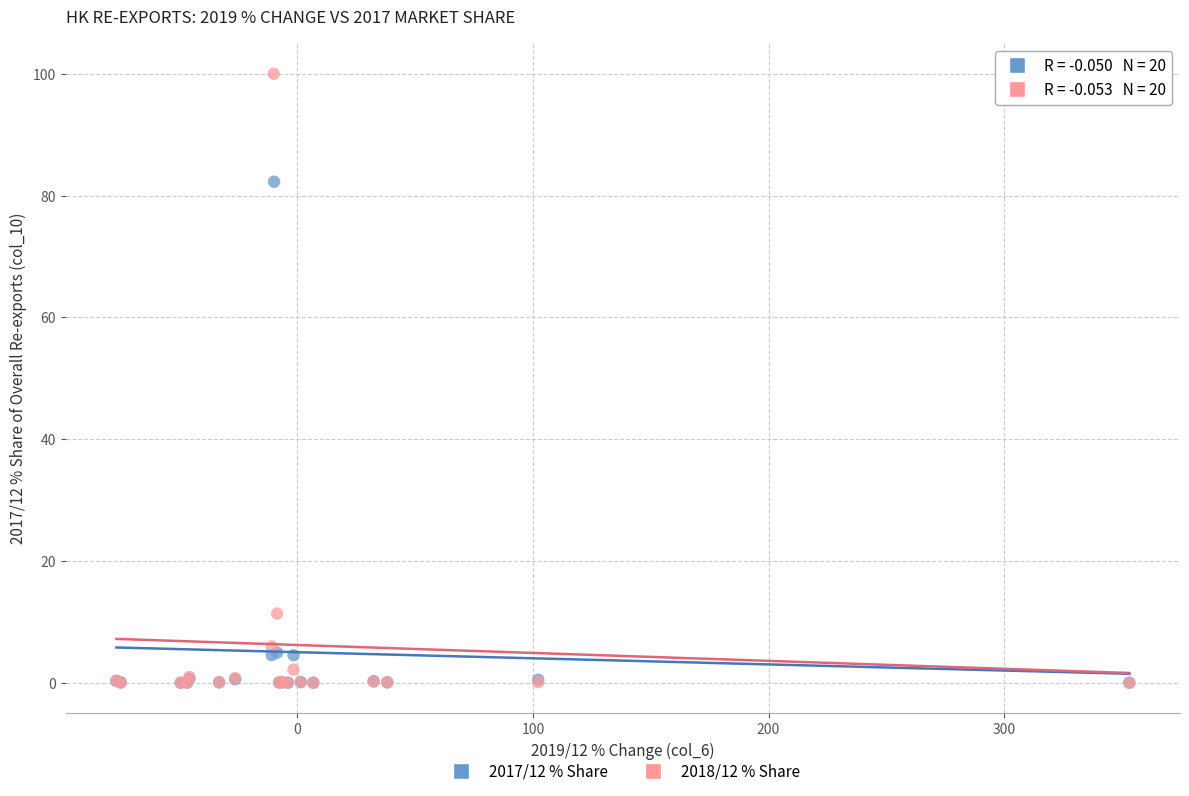

Which series has the largest Y range (max minus min)?

2018/12 % Share